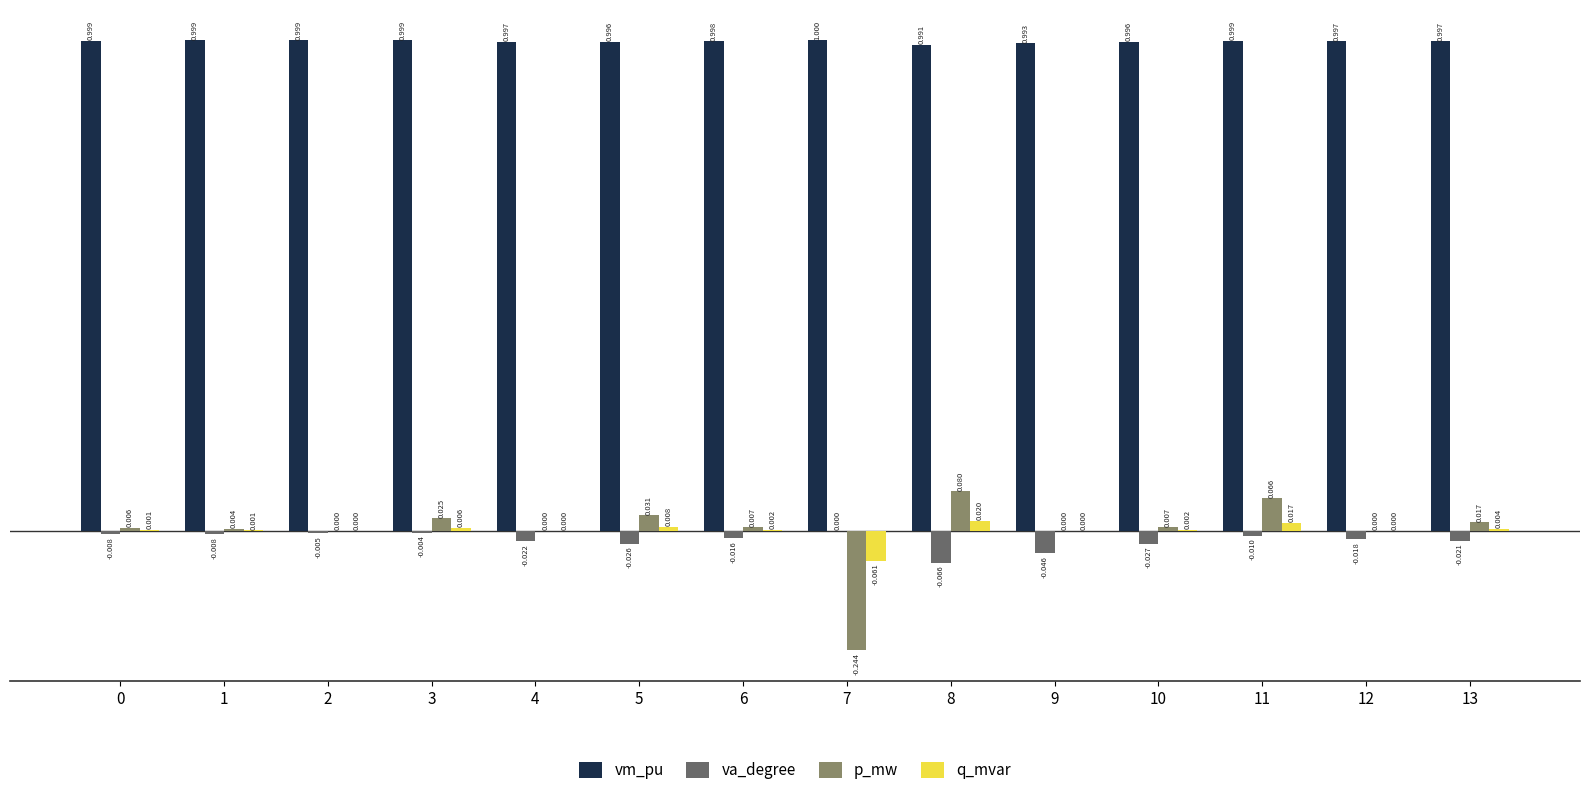

Is the value of q_mvar at 13 greater than the value of va_degree at 1?

Yes